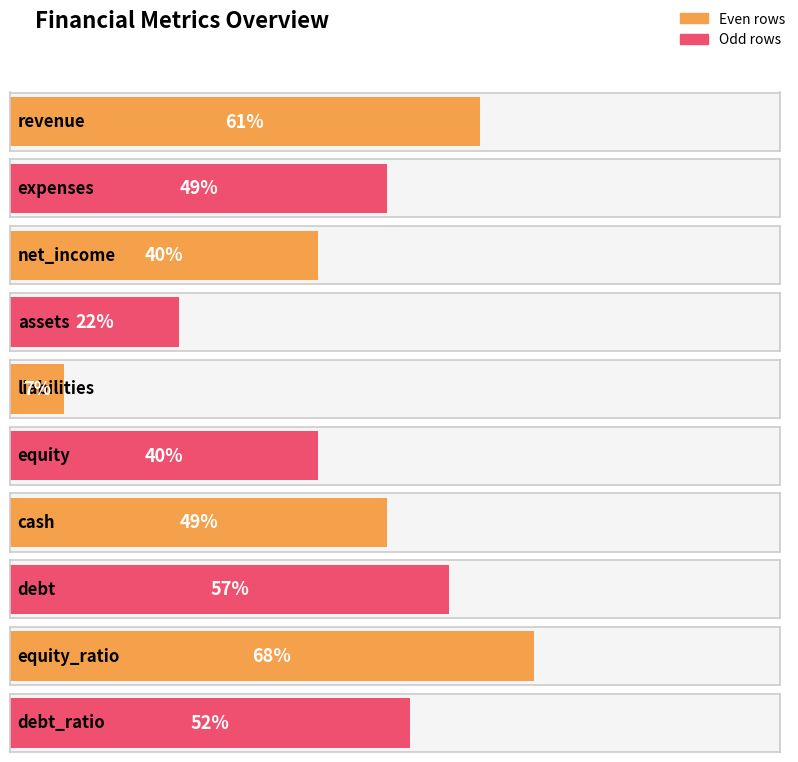

What is the label of the 10th bar from the right?

revenue